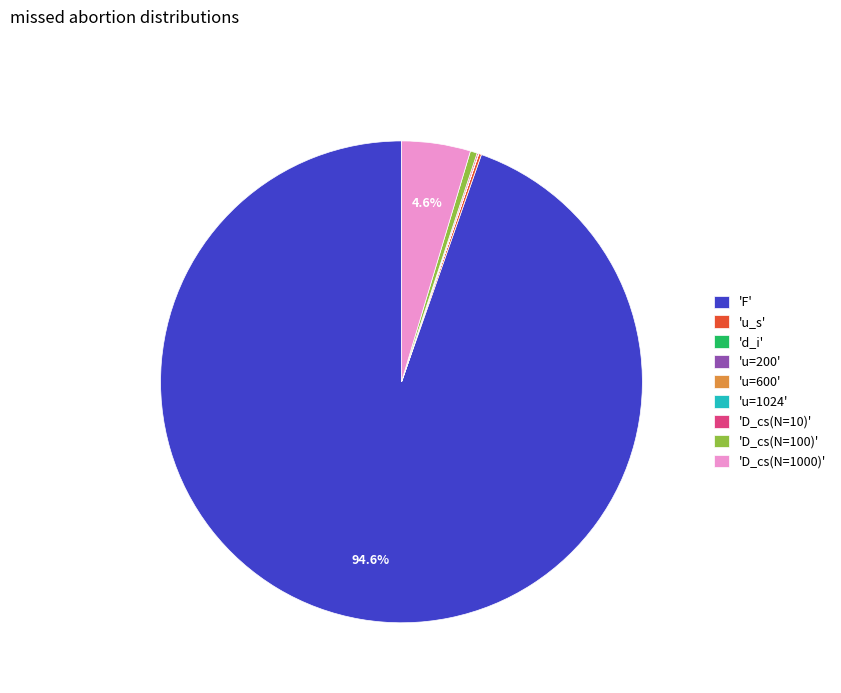

Between 'D_cs(N=100)' and 'F', which is larger?

'F'